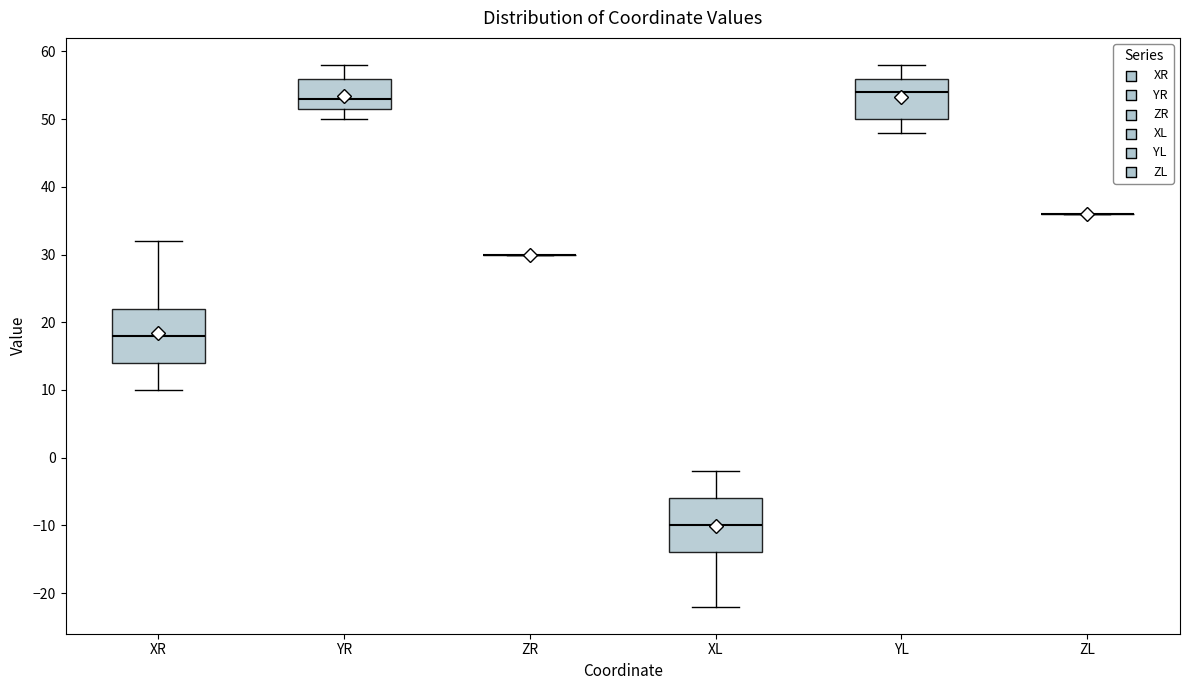

Reading left to right, transcribe this box plot: for each box, give where its median line is, the range the box spans, and where its two whiskers end, as read against the y-axis. The values are not printed on the chart, so give them approximately, as read against the axis.

XR: median 18, box 14 to 22, whiskers 10 to 32
YR: median 53, box 52 to 56, whiskers 50 to 58
ZR: box collapsed to a line at 30, whiskers 30 to 30
XL: median -10, box -14 to -6, whiskers -22 to -2
YL: median 54, box 50 to 56, whiskers 48 to 58
ZL: box collapsed to a line at 36, whiskers 36 to 36